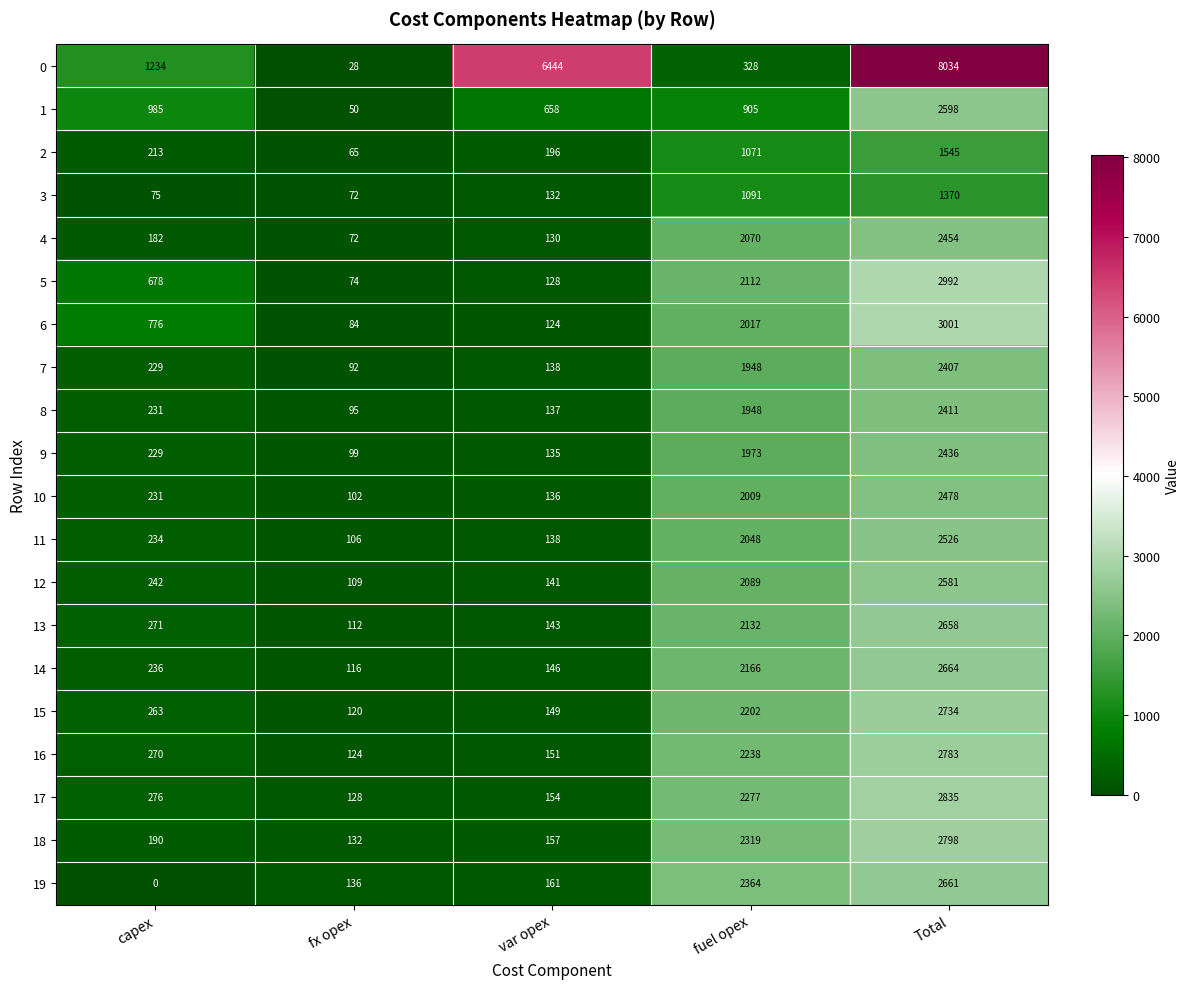

List the series in order of their peak value, highest first.

0, 6, 5, 17, 18, 16, 15, 14, 19, 13, 1, 12, 11, 10, 4, 9, 8, 7, 2, 3